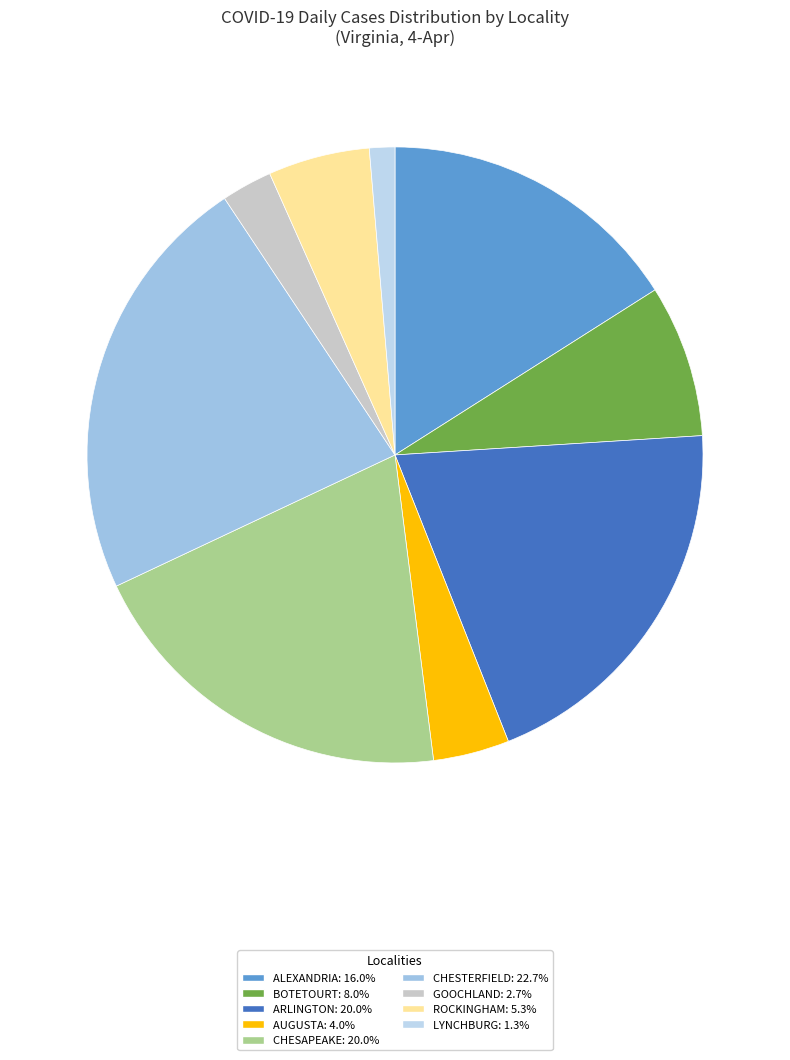

Is there a majority slice in this chart?

No